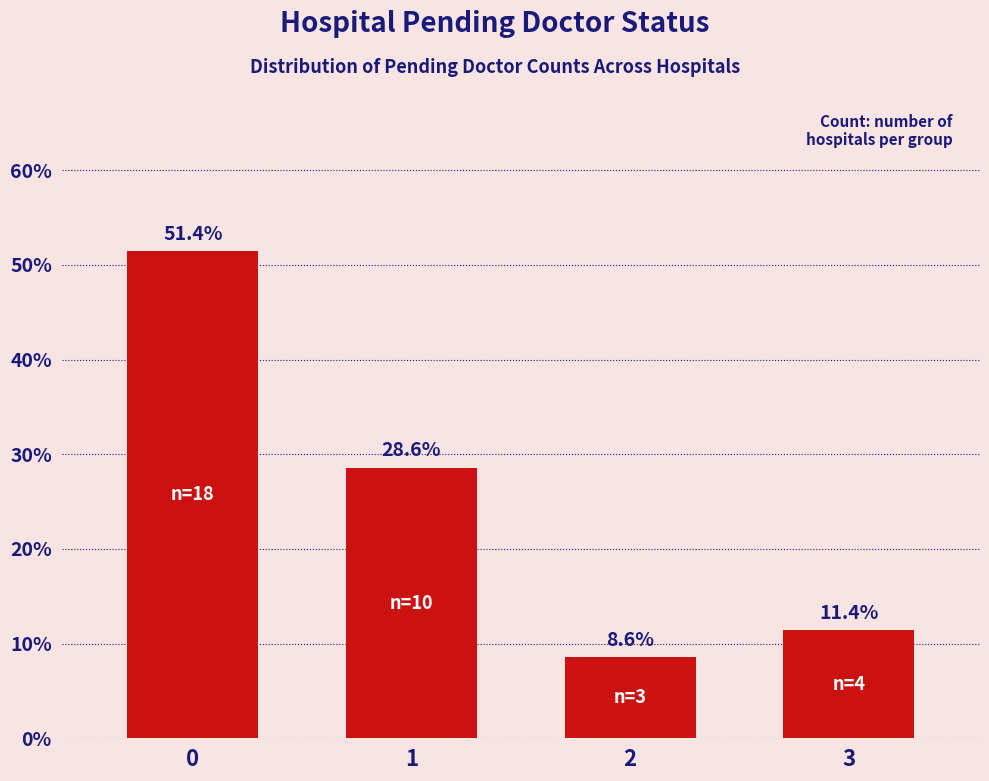

How many values exceed 28?

2